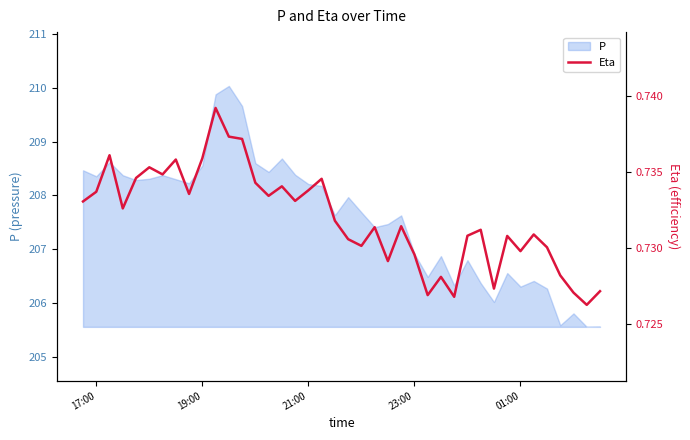

What is the average value?

0.7